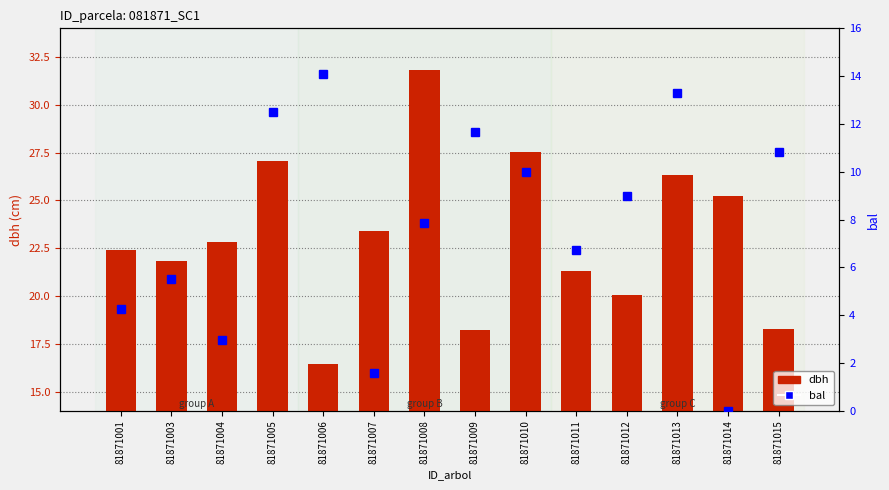

What is the difference between the dbh values at 81871014 and 81871013?

1.1